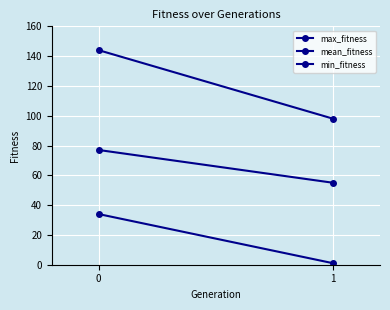

What is the value of the mean_fitness point at the 2nd from the left?

55